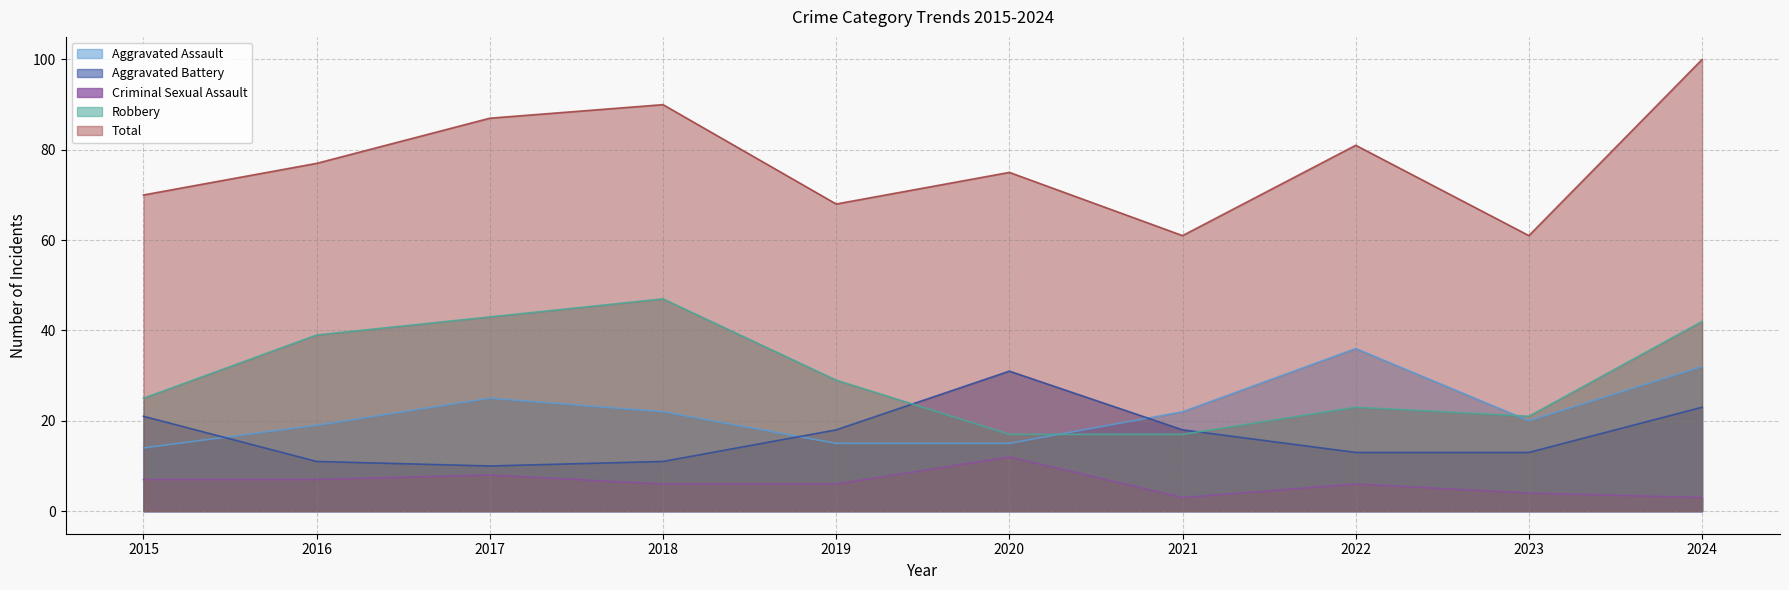

True or false: Aggravated Battery has a value of 16 at 2018.

False